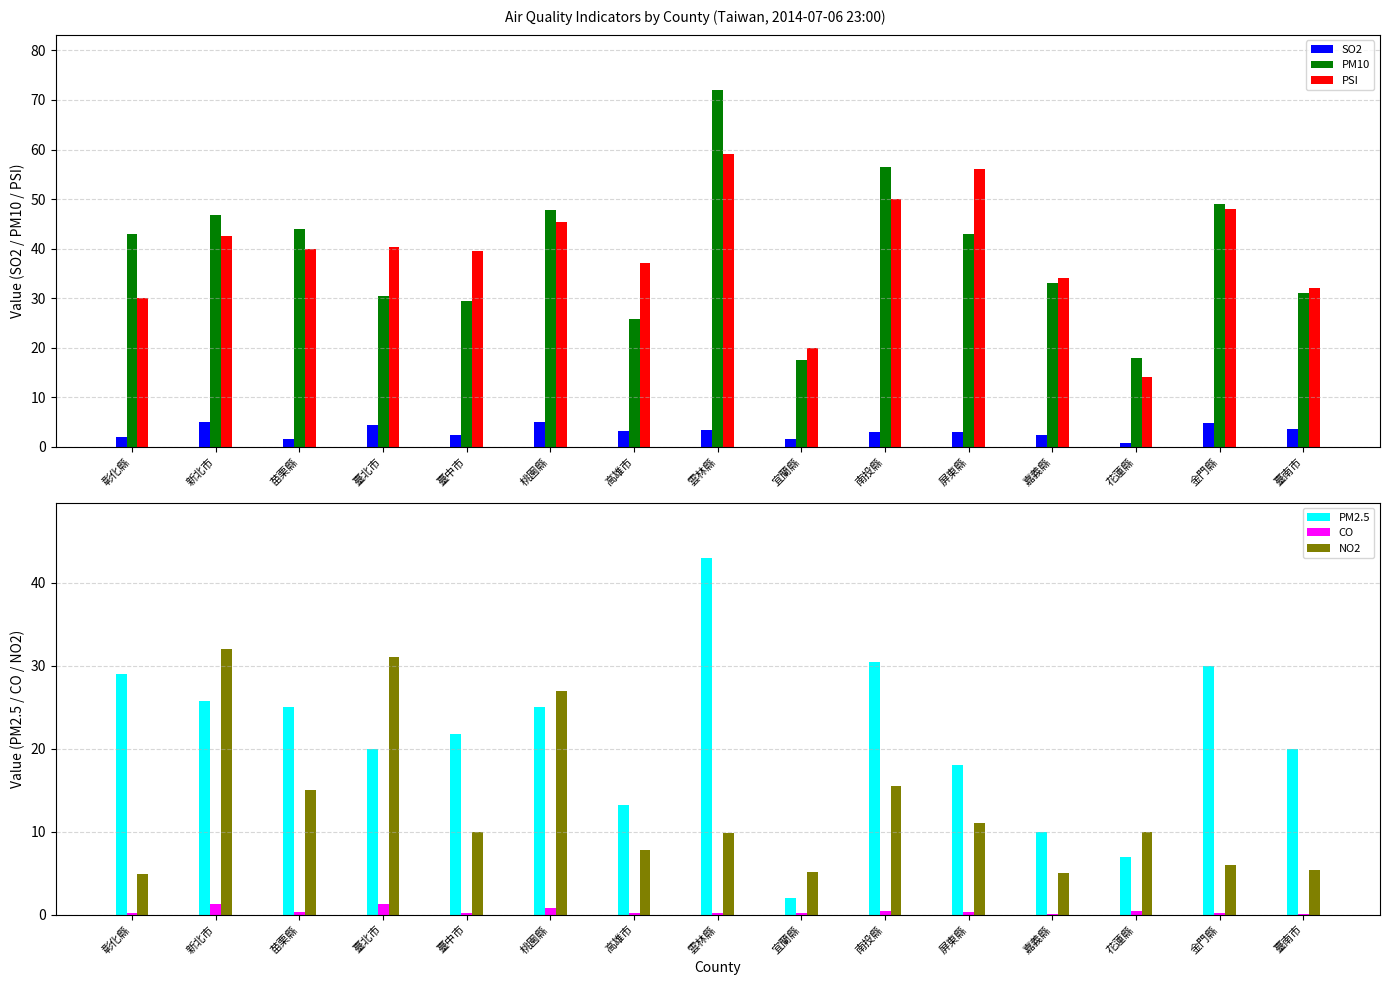

How many values in the PM2.5 series are below 21?

7